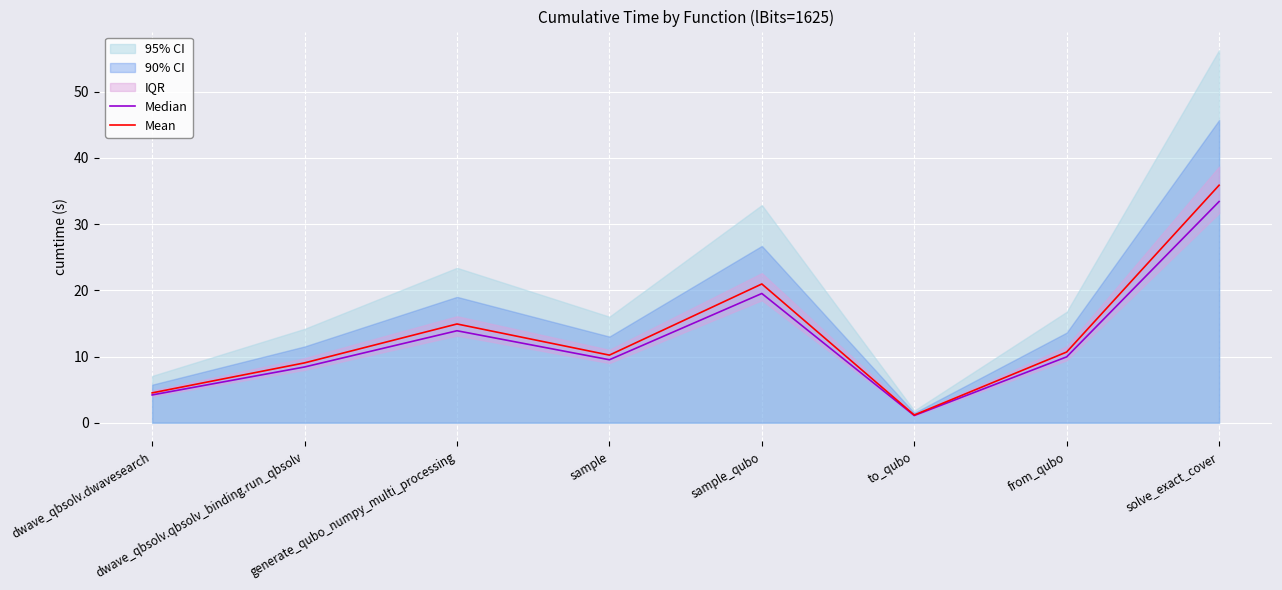

The value of Mean at to_qubo is 0.7. True or false?

False